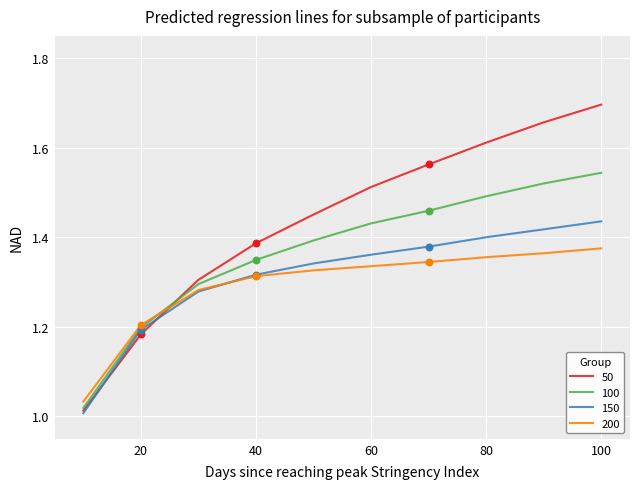

At how many categories does at least one series exceed 1?

10